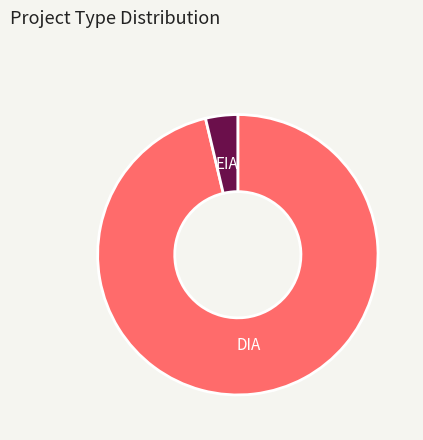

Which has a higher value, EIA or DIA?

DIA